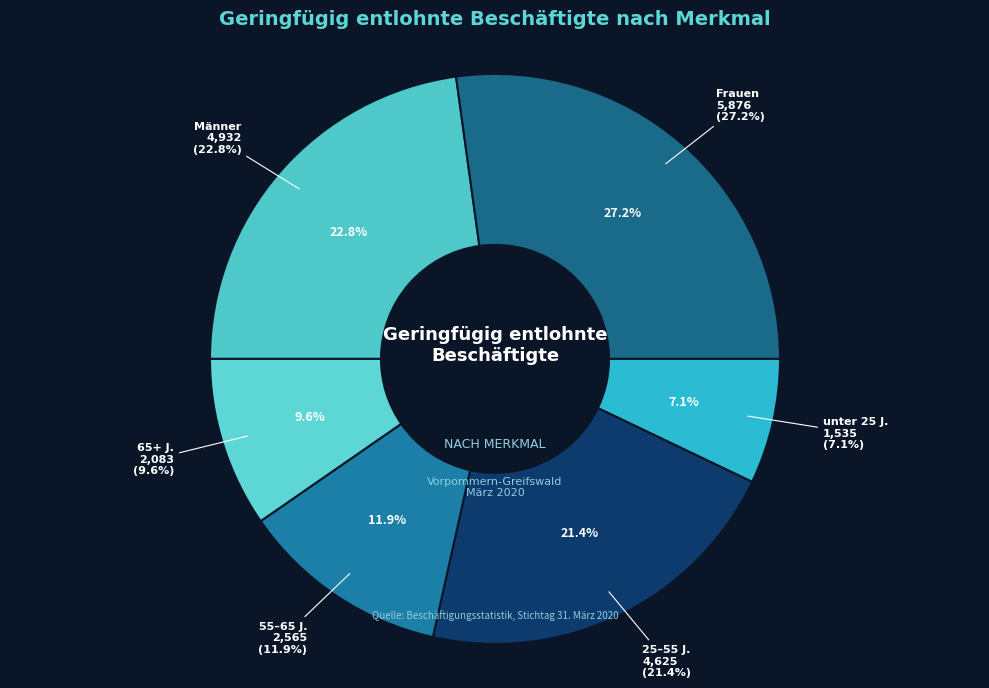

Between Insgesamt and Männer, which is larger?

Insgesamt